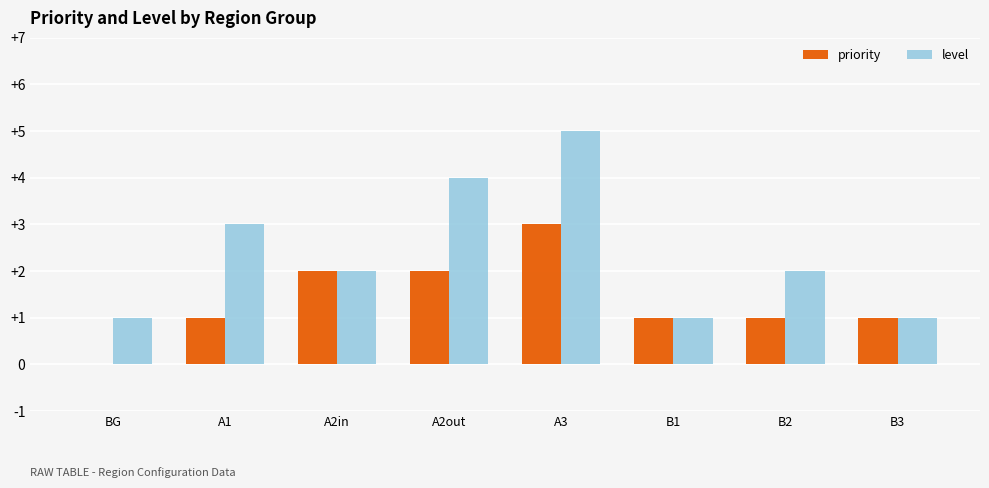

How many groups of bars are there?

8